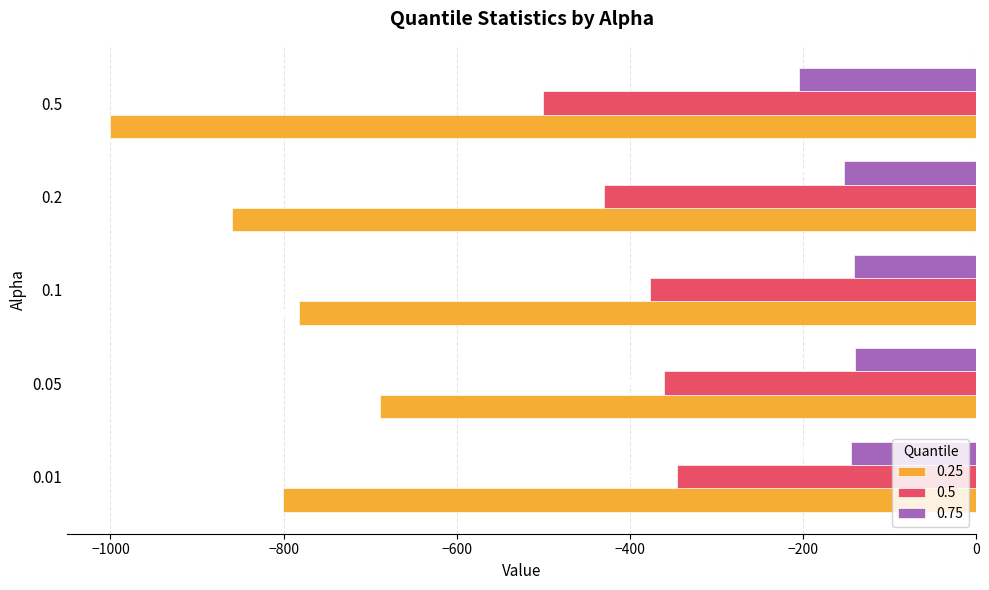

How many series are shown in this chart?

3